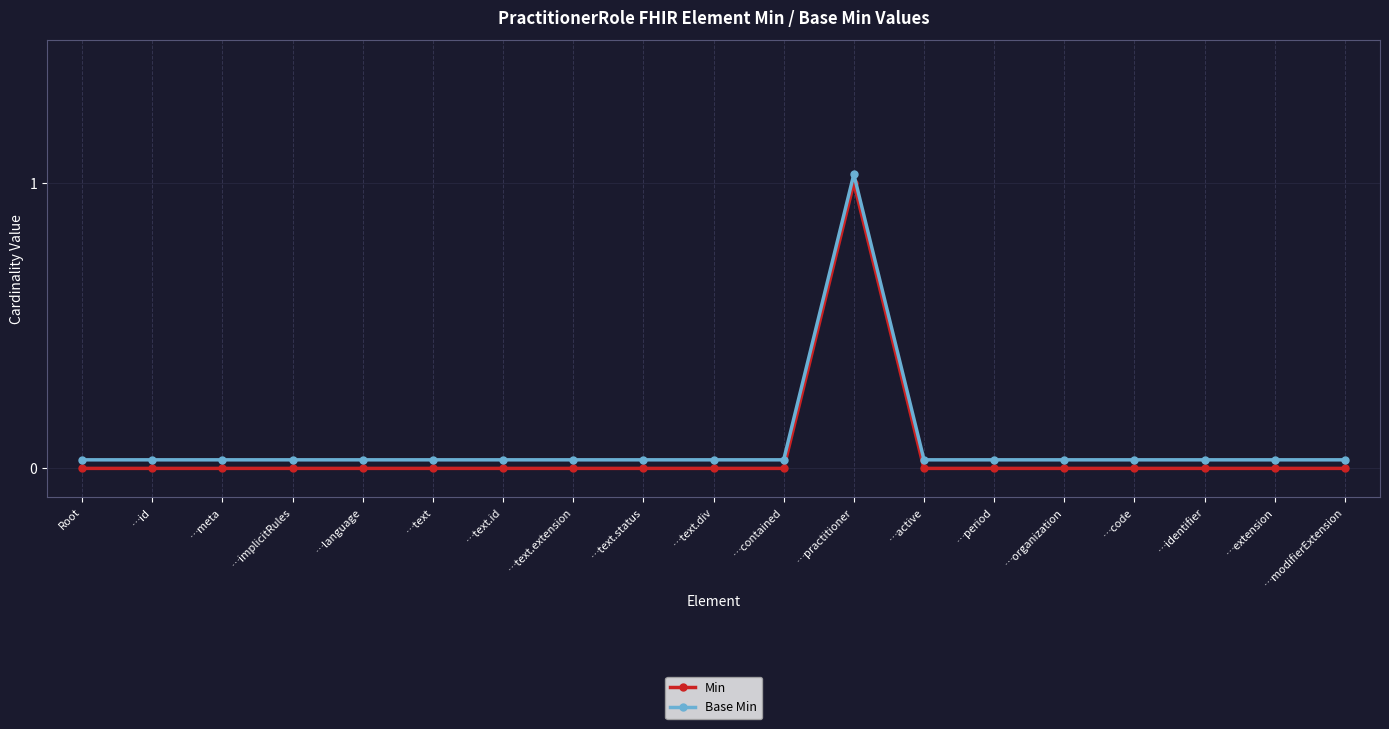

At how many categories does at least one series exceed 0?

19